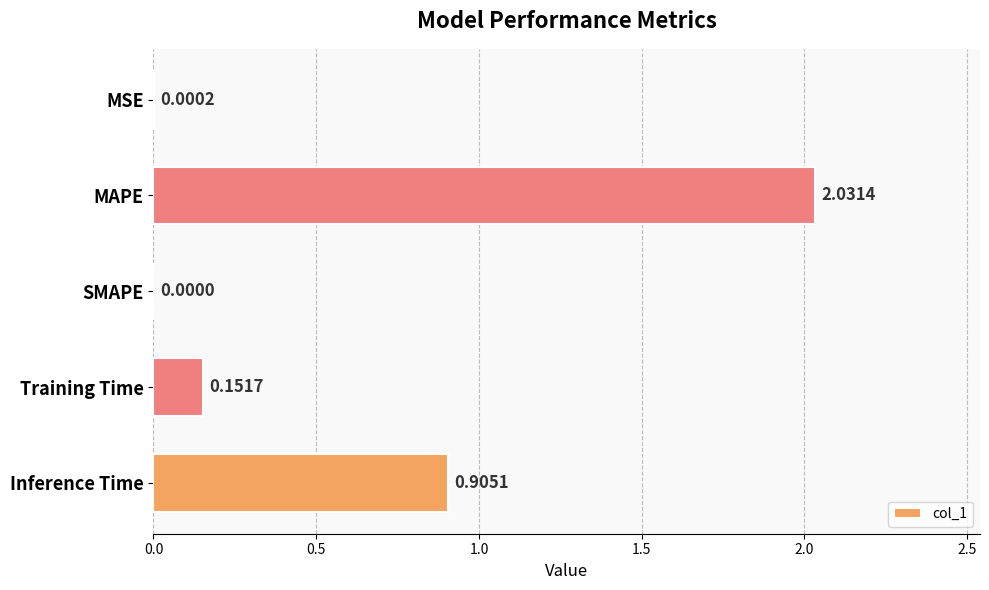

What is the sum of the values at Inference Time and MAPE?

2.9